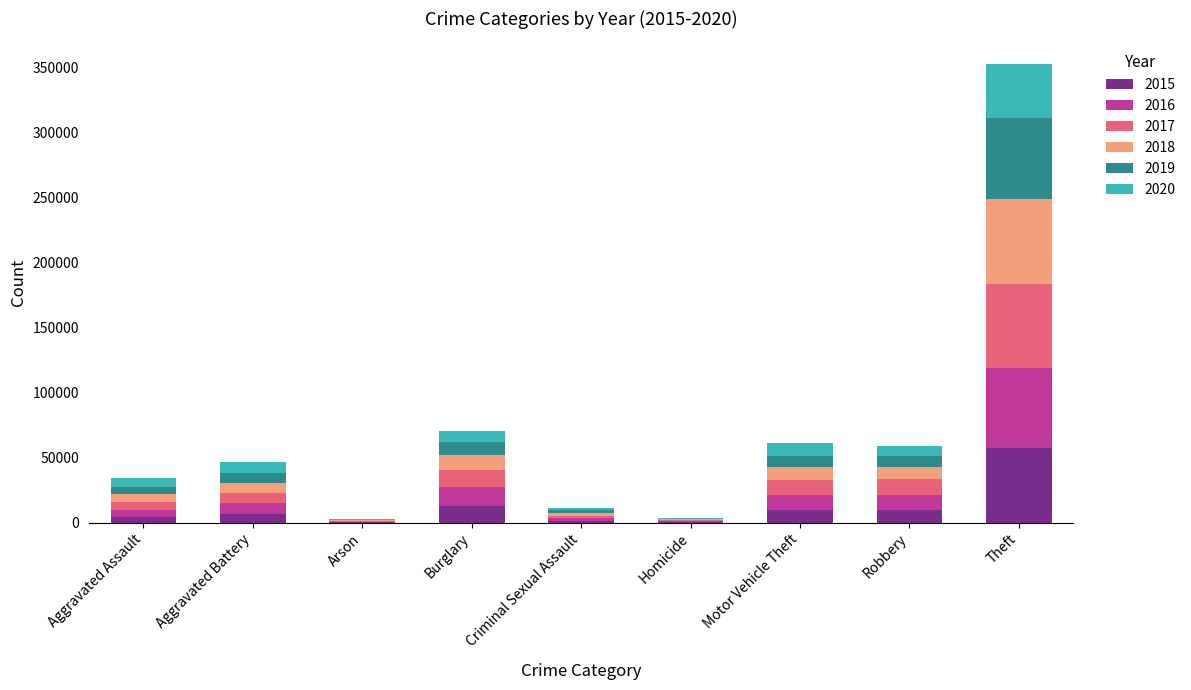

At which category is the sum across all series the highest?

Theft